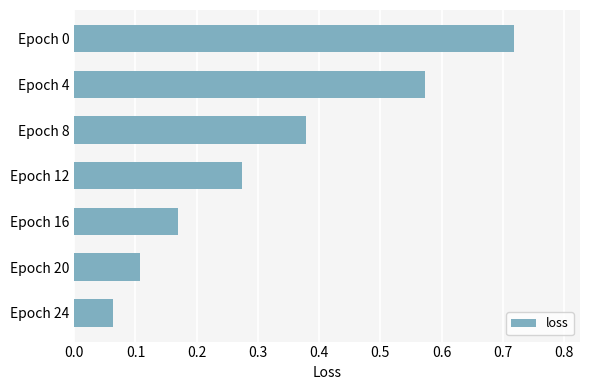

True or false: the data shows 0.0 at Epoch 24.

False